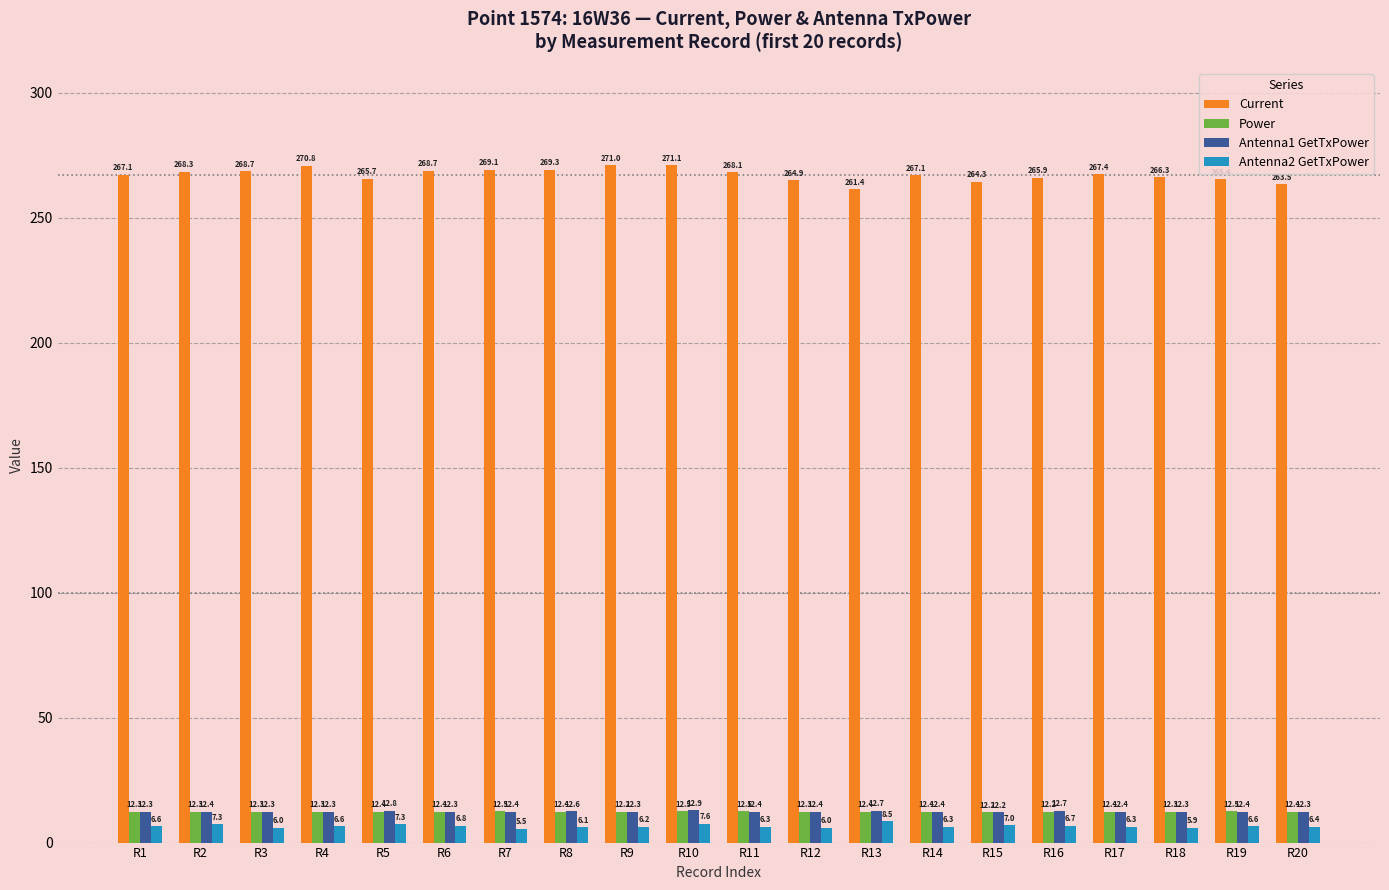

What is the value of the Current bar at the 20th from the left?

263.5